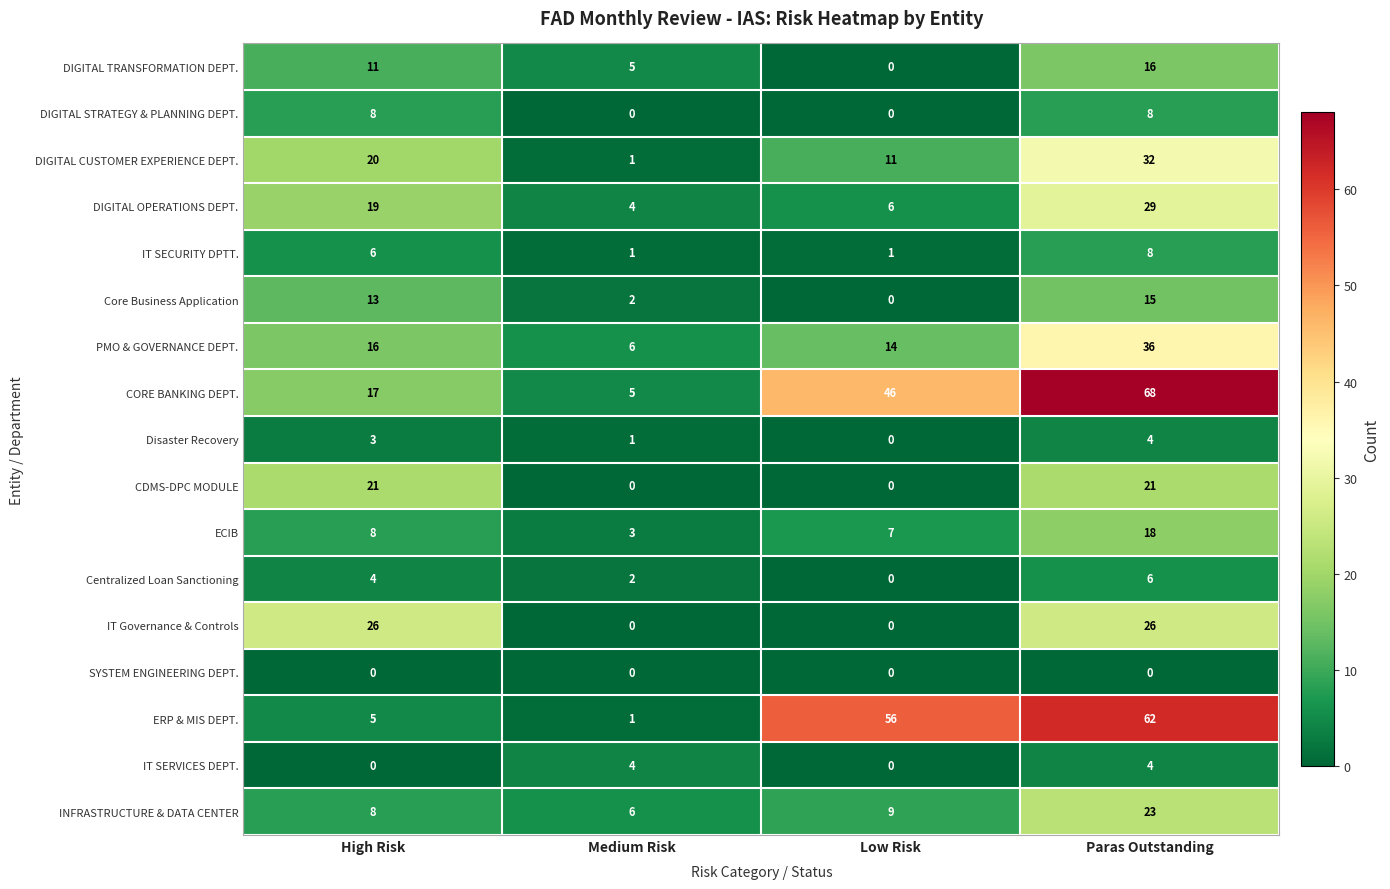

What is the difference between the second highest and second lowest values in the CDMS-DPC MODULE series?

21